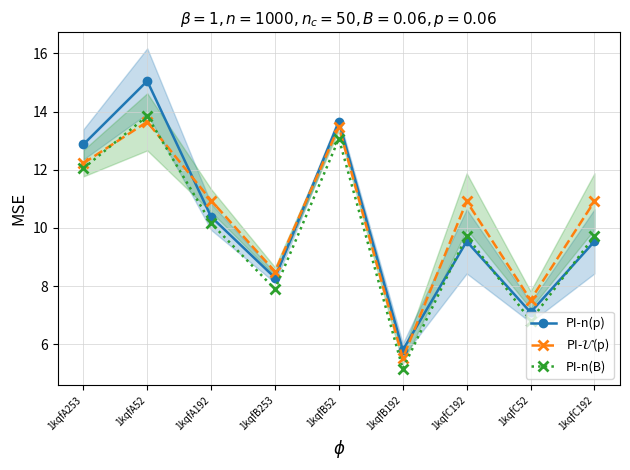

At which category is the sum across all series the highest?

1kqfA52